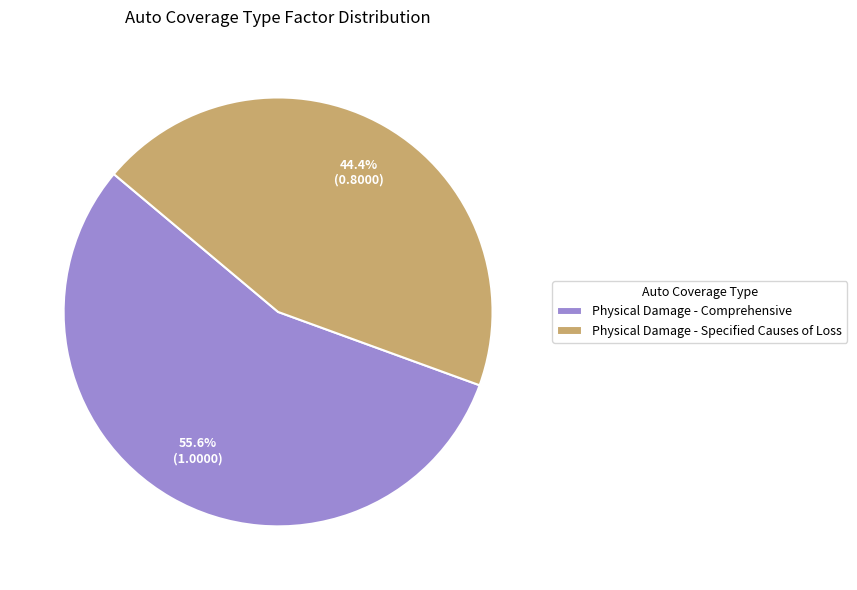

The Physical Damage - Comprehensive slice represents 68% of the pie. True or false?

False